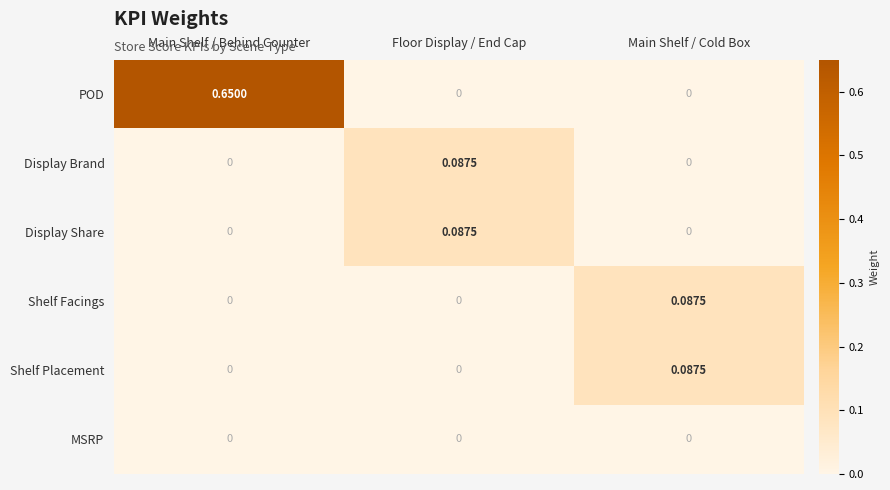

What is the total value across all series at Main Shelf / Cold Box?

0.2